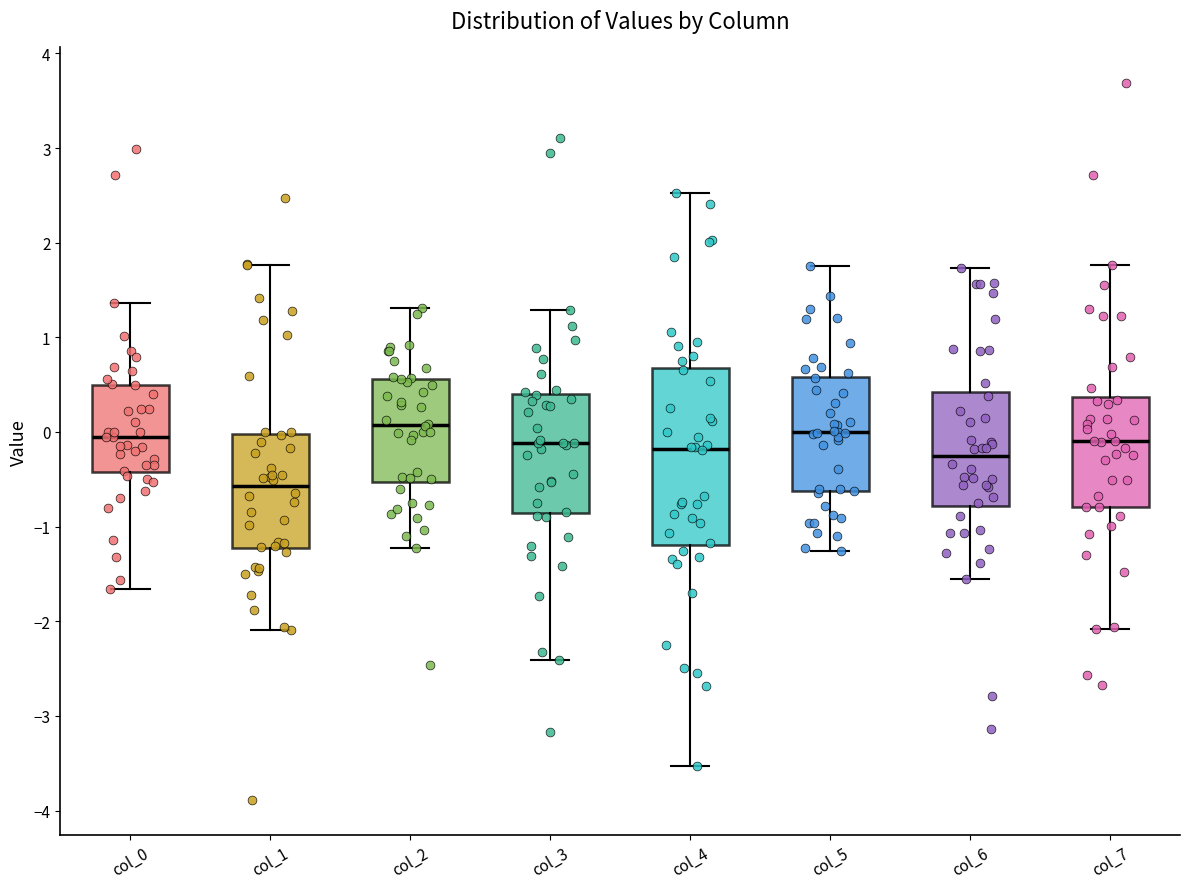

Where is the lower edge of the box for col_7 on the y-axis? The values are not printed on the chart, so give them approximately, as read against the axis.

-0.8